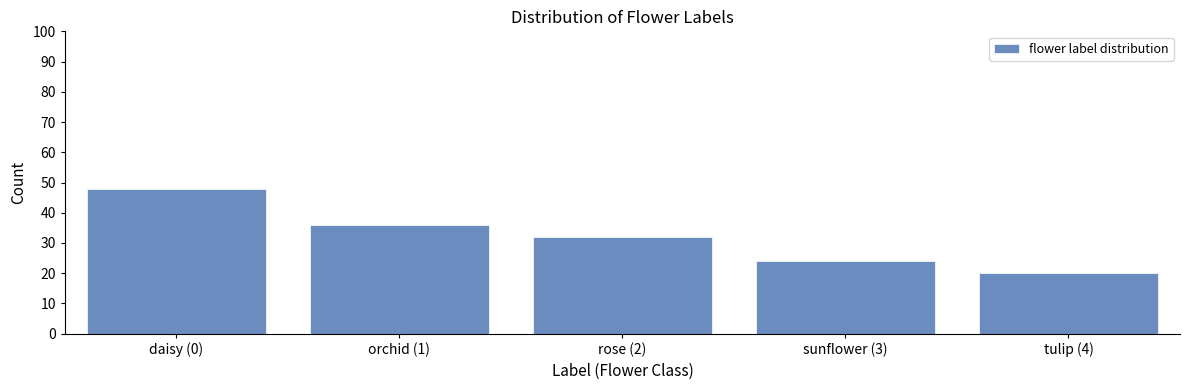

Reading left to right, list all the values displayed in this chart.

48	36	32	24	20